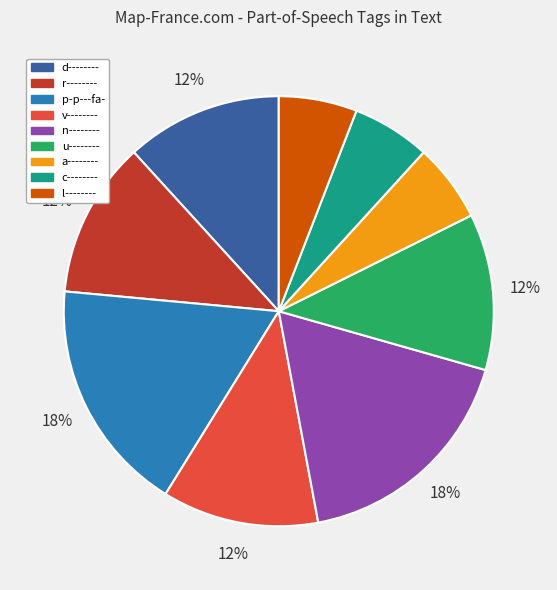

True or false: a-------- accounts for 6% of the total.

True